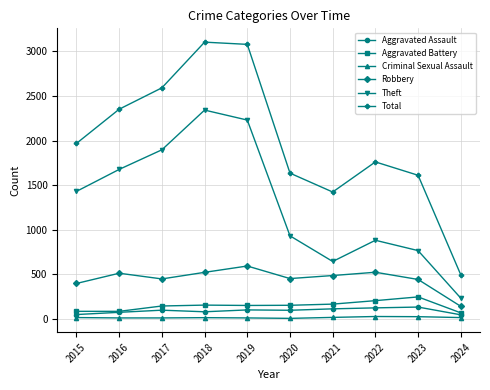

What is the sum of all Theft values?

13019